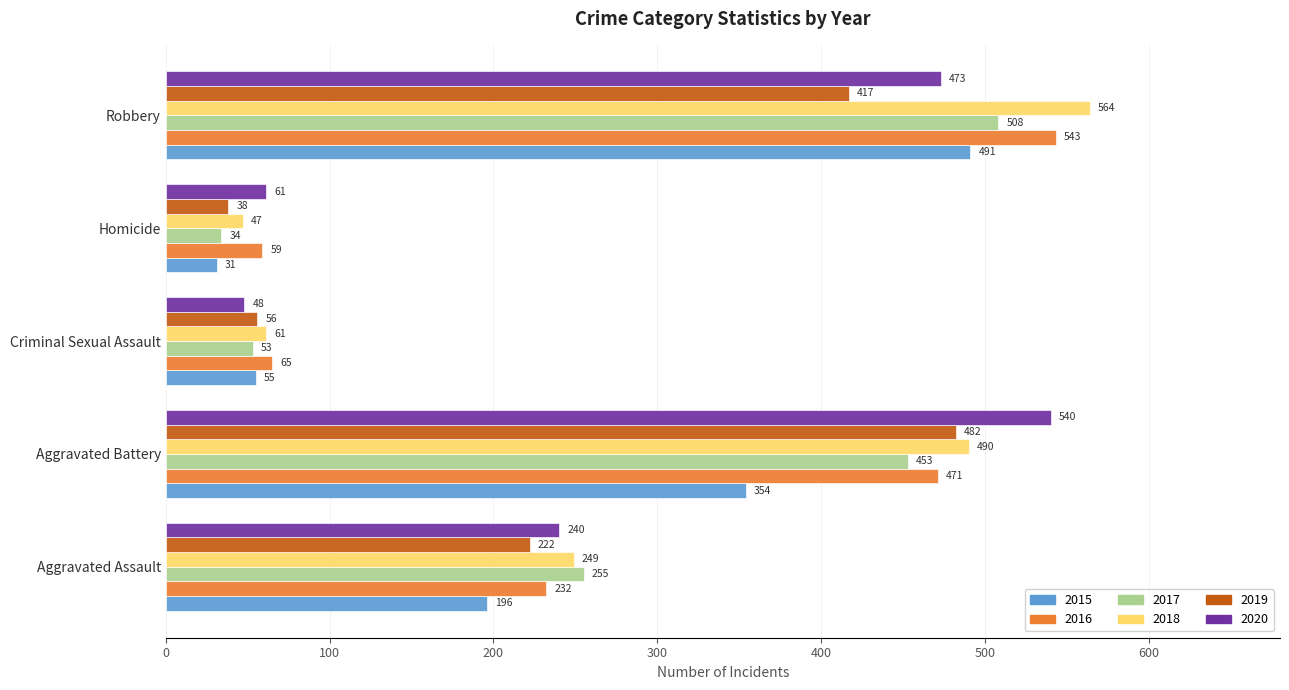

What is the minimum value shown in the chart?

31